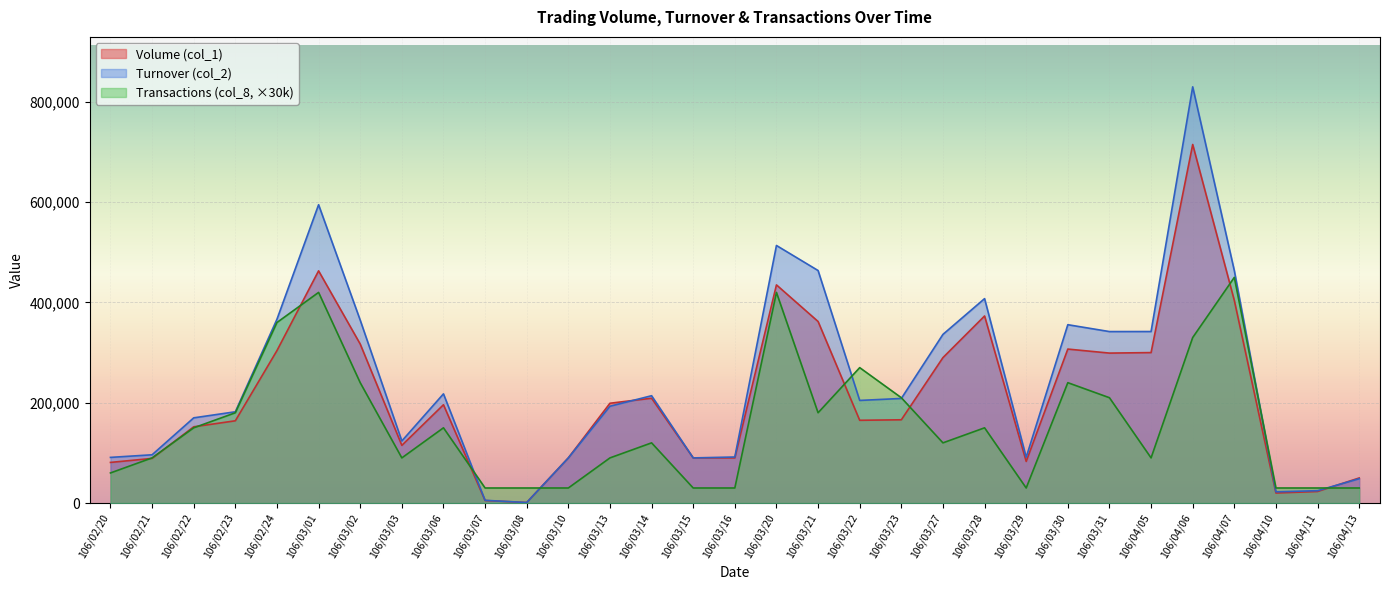

What is the smallest value displayed?

1000